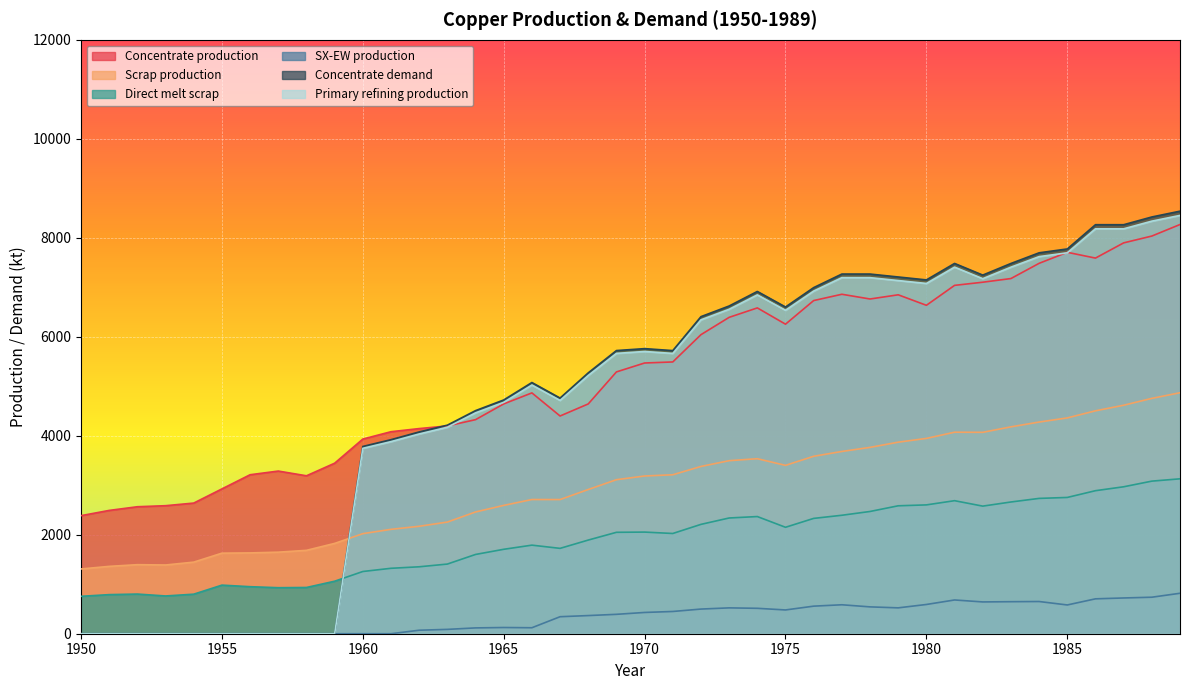

Reading right to left, transcribe all the data shown in this chart.

Concentrate production: 8268.6	8035.4	7897.6	7590.1	7706.8	7484.2	7176.7	7102.6	7039.0	6636.1	6848.3	6763.5	6859.0	6731.9	6254.7	6583.5	6392.7	6042.8	5491.4	5470.3	5290.1	4643.2	4399.4	4866.1	4643.5	4325.4	4198.2	4145.3	4081.7	3933.3	3445.6	3191.1	3286.6	3212.5	2926.2	2639.9	2587.0	2565.9	2491.7	2385.7
Scrap production: 4869.5	4755.4	4616.8	4503.9	4360.8	4276.9	4180.1	4069.4	4071.8	3946.5	3870.2	3765.3	3682.6	3585.5	3401.8	3536.5	3496.4	3379.8	3212.0	3186.9	3112.3	2913.9	2710.9	2711.5	2593.1	2460.1	2256.0	2171.0	2109.3	2021.8	1824.9	1684.8	1647.9	1633.0	1627.9	1446.5	1388.9	1395.2	1361.0	1308.7
Direct melt scrap: 3130.0	3083.2	2969.1	2890.1	2753.6	2734.3	2661.8	2578.2	2688.1	2603.1	2584.9	2470.2	2393.6	2330.2	2150.8	2367.6	2338.6	2209.6	2025.4	2053.6	2049.2	1892.4	1724.8	1789.6	1705.9	1601.7	1407.5	1352.5	1322.0	1257.2	1060.8	934.5	929.9	950.2	981.9	799.0	762.9	801.3	790.0	756.1
SX-EW production: 817.4	737.6	722.4	704.9	581.2	650.8	647.3	642.4	682.0	590.9	522.7	542.5	585.0	557.1	480.3	513.5	522.3	498.2	449.6	429.7	391.9	366.8	343.6	120.9	125.5	117.6	87.8	70.7	0.0	0.0	0.0	0.0	0.0	0.0	0.0	0.0	0.0	0.0	0.0	0.0
Concentrate demand: 8538.1	8420.8	8264.3	8264.6	7774.8	7696.7	7481.4	7246.5	7482.1	7149.1	7208.3	7267.5	7267.8	6993.7	6601.9	6915.9	6622.2	6406.9	5721.0	5760.6	5721.7	5271.1	4761.7	5075.7	4723.2	4507.9	4214.1	4077.3	3920.8	3784.0	0.0	0.0	0.0	0.0	0.0	0.0	0.0	0.0	0.0	0.0
Primary refining production: 8452.7	8336.6	8181.7	8182.0	7697.0	7619.8	7406.6	7174.0	7407.3	7077.6	7136.2	7194.8	7195.1	6923.7	6535.9	6846.8	6556.0	6342.8	5663.8	5703.0	5664.5	5218.4	4714.0	5025.0	4675.9	4462.8	4172.0	4036.6	3881.6	3746.1	0.0	0.0	0.0	0.0	0.0	0.0	0.0	0.0	0.0	0.0